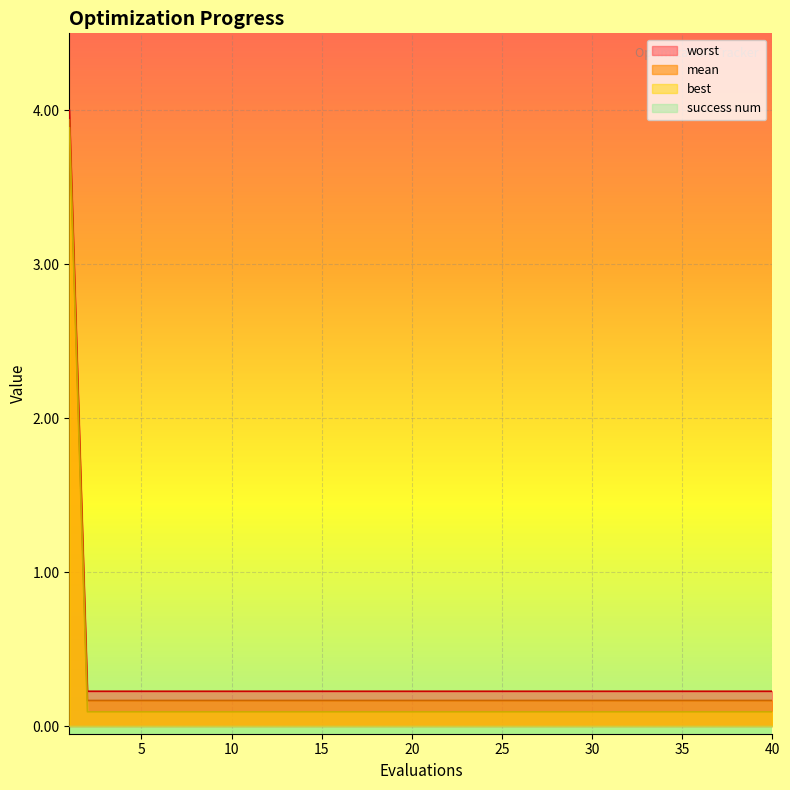

Which series changed the most between 22 and 33?

mean